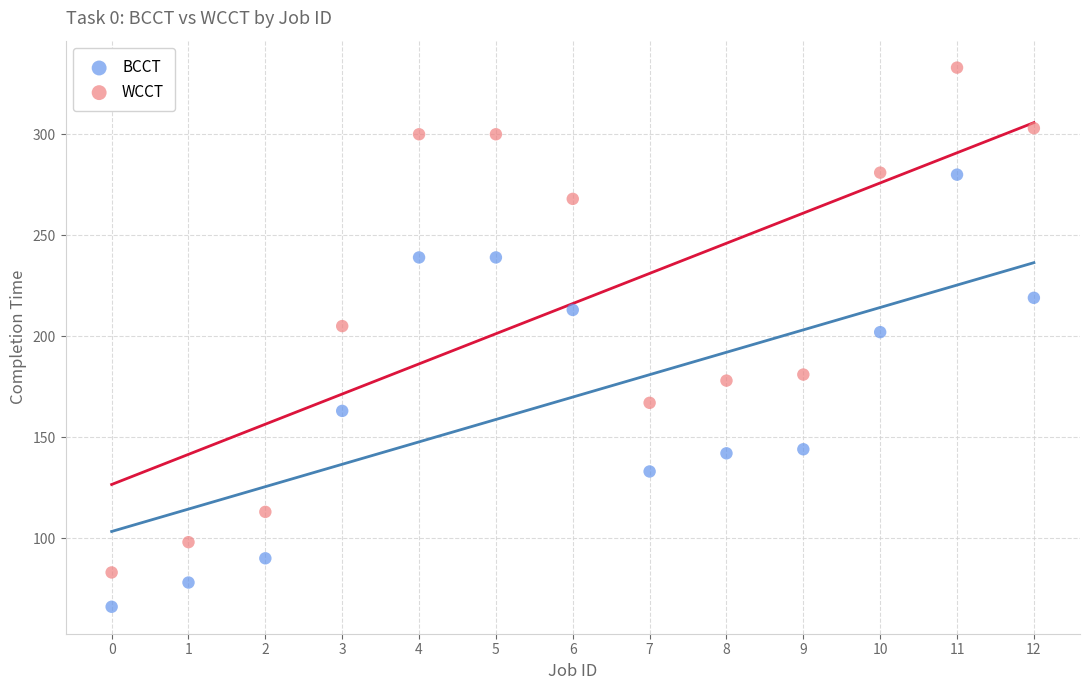

Which series has the widest spread of Y values?

WCCT